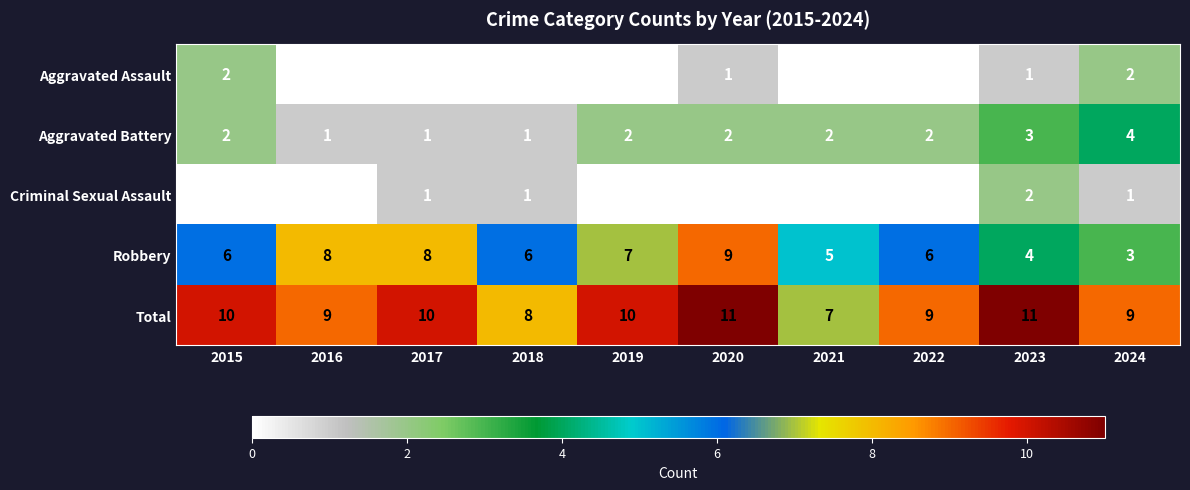

The Robbery series shows 5 at 2024. True or false?

False